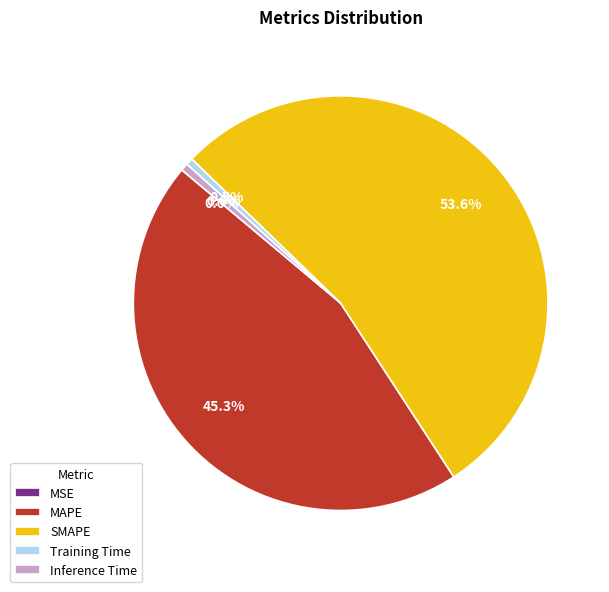

What portion of the pie excludes MAPE?

54.7%